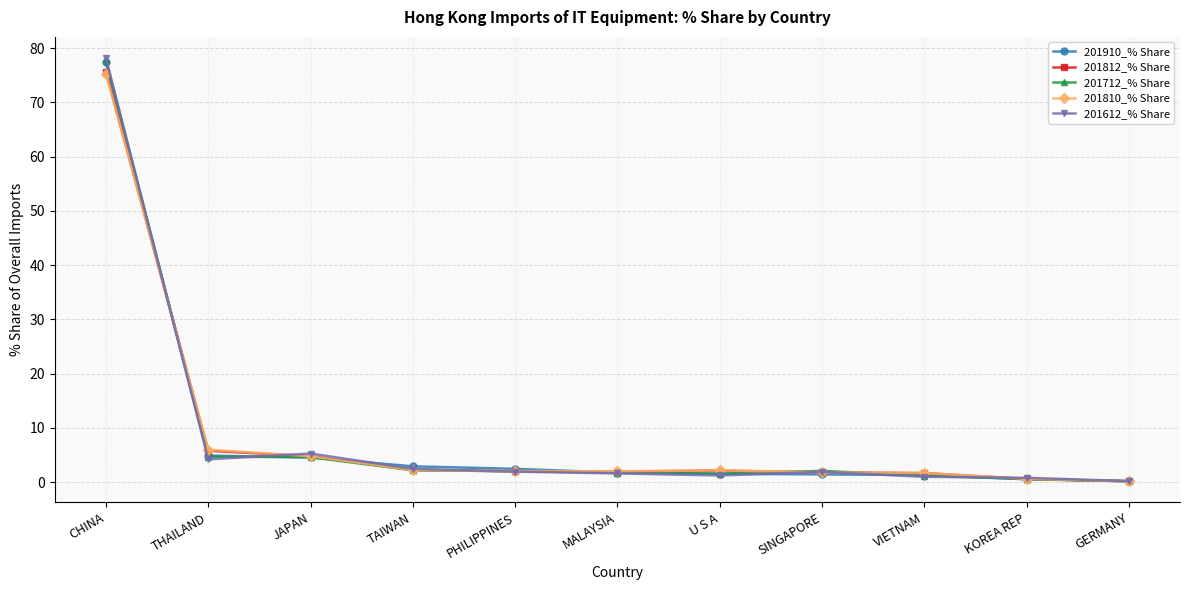

Which category has the highest value across all series?

CHINA